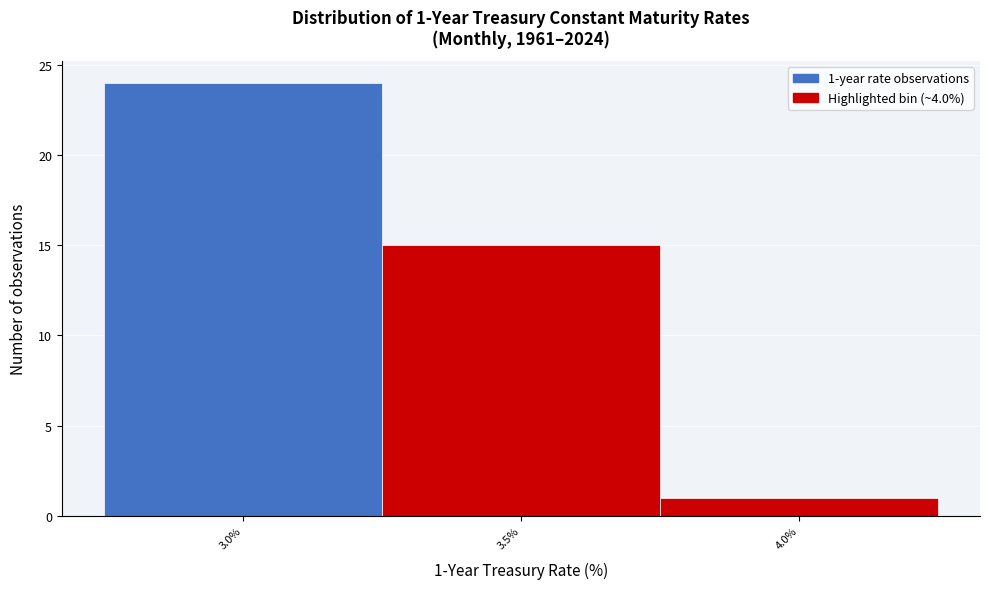

Reading left to right, list all the values displayed in this chart.

24	15	1